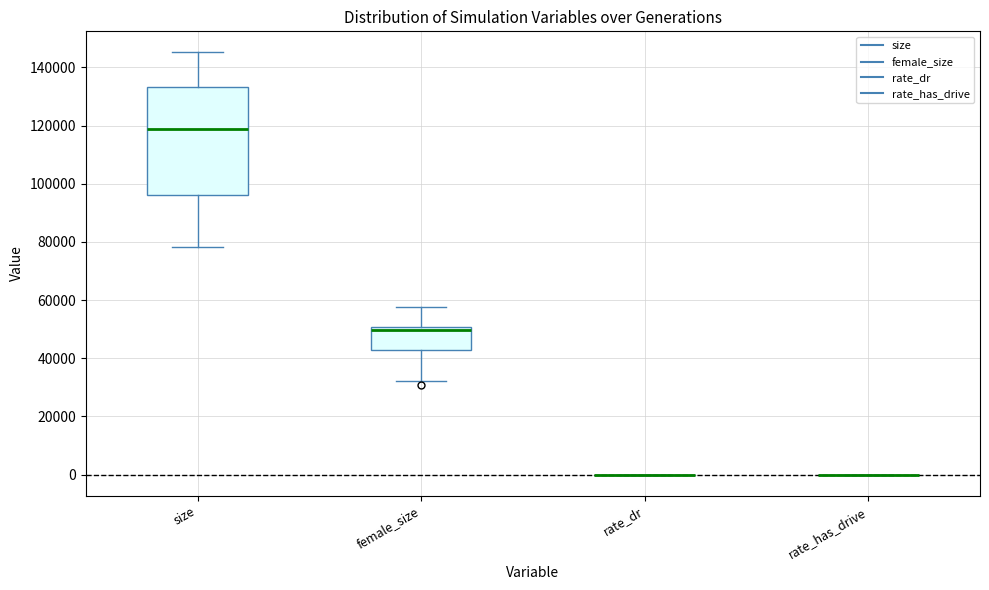

Reading left to right, transcribe this box plot: for each box, give where its median line is, the range the box spans, and where its two whiskers end, as read against the y-axis. The values are not printed on the chart, so give them approximately, as read against the axis.

size: median 118000, box 96000 to 134000, whiskers 78000 to 146000
female_size: median 50000 (just below the box's upper edge), box 42000 to 50000, whiskers 32000 to 58000
rate_dr: box collapsed to a line at 0, whiskers 0 to 0
rate_has_drive: box collapsed to a line at 0, whiskers 0 to 0